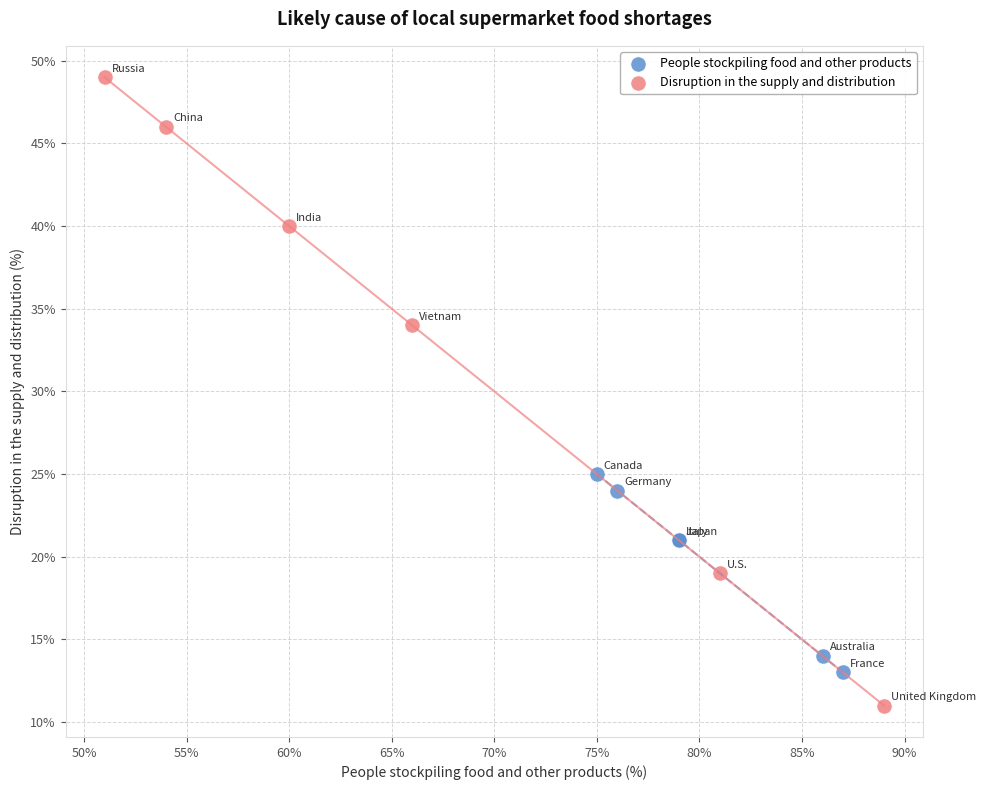

Which series has the widest spread of Y values?

Disruption in the supply and distribution